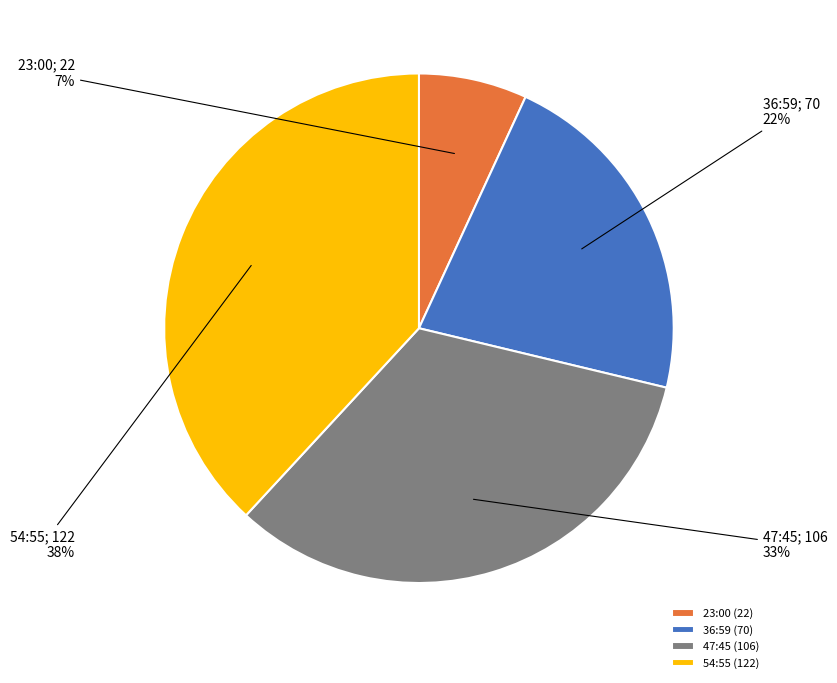

Which has a higher value, 36:59 (70) or 23:00 (22)?

36:59 (70)